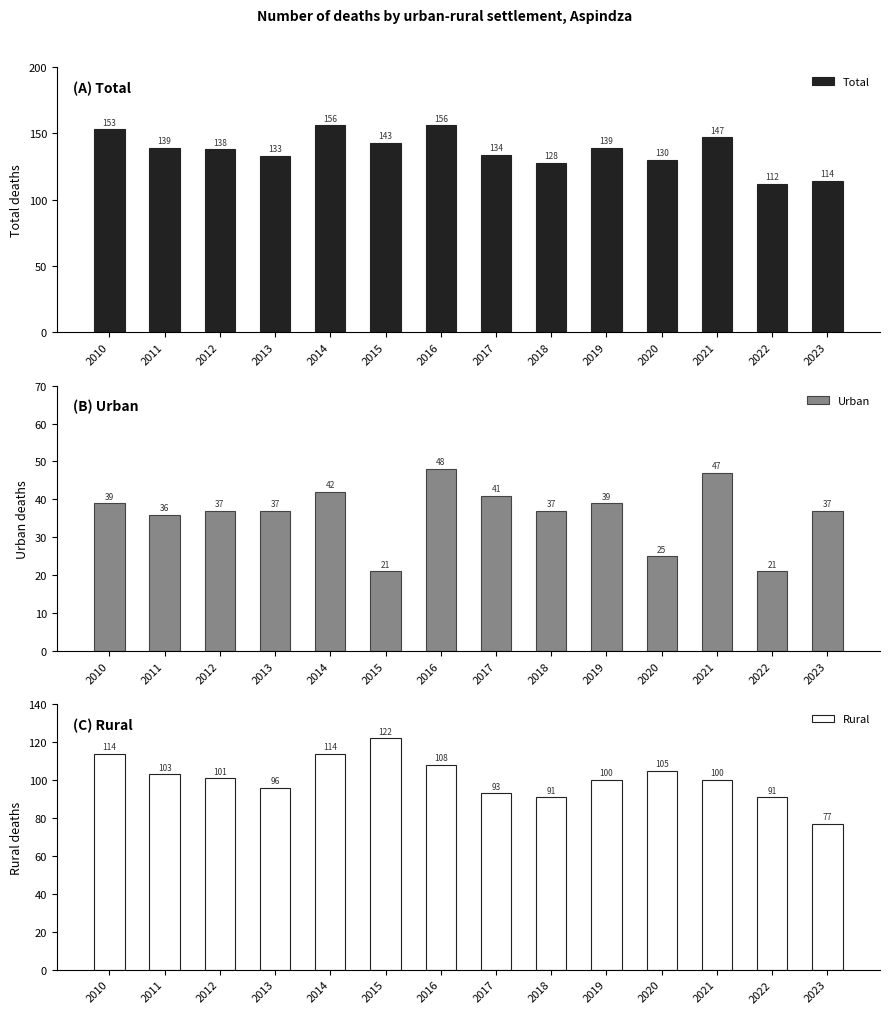

The Rural series shows 77 at 2023. True or false?

True